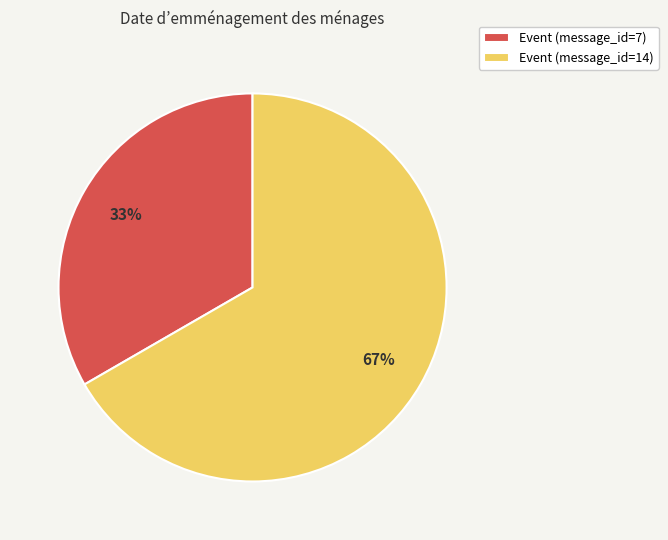

To the nearest percent, what is the combined percentage of Event (message_id=7) and Event (message_id=14)?

100%